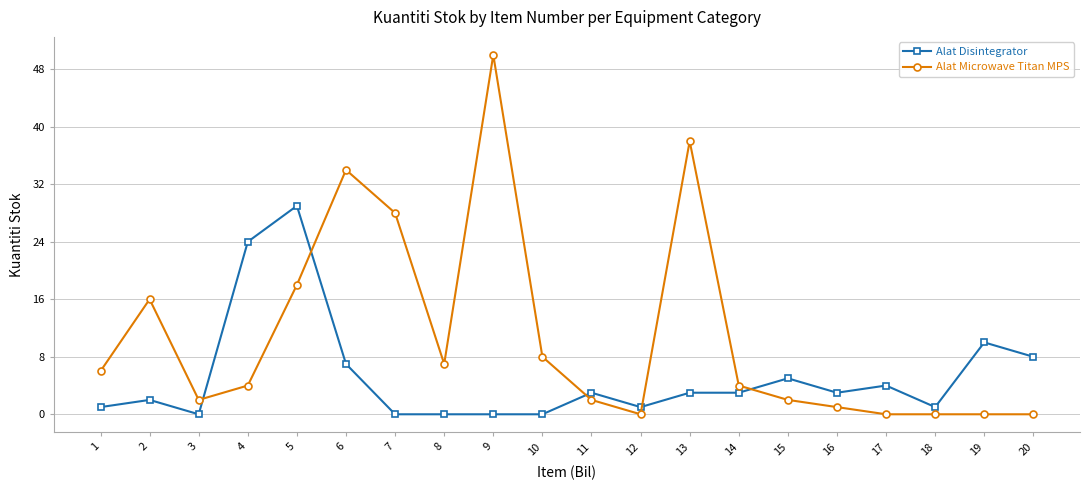

At which category is the sum across all series the highest?

9